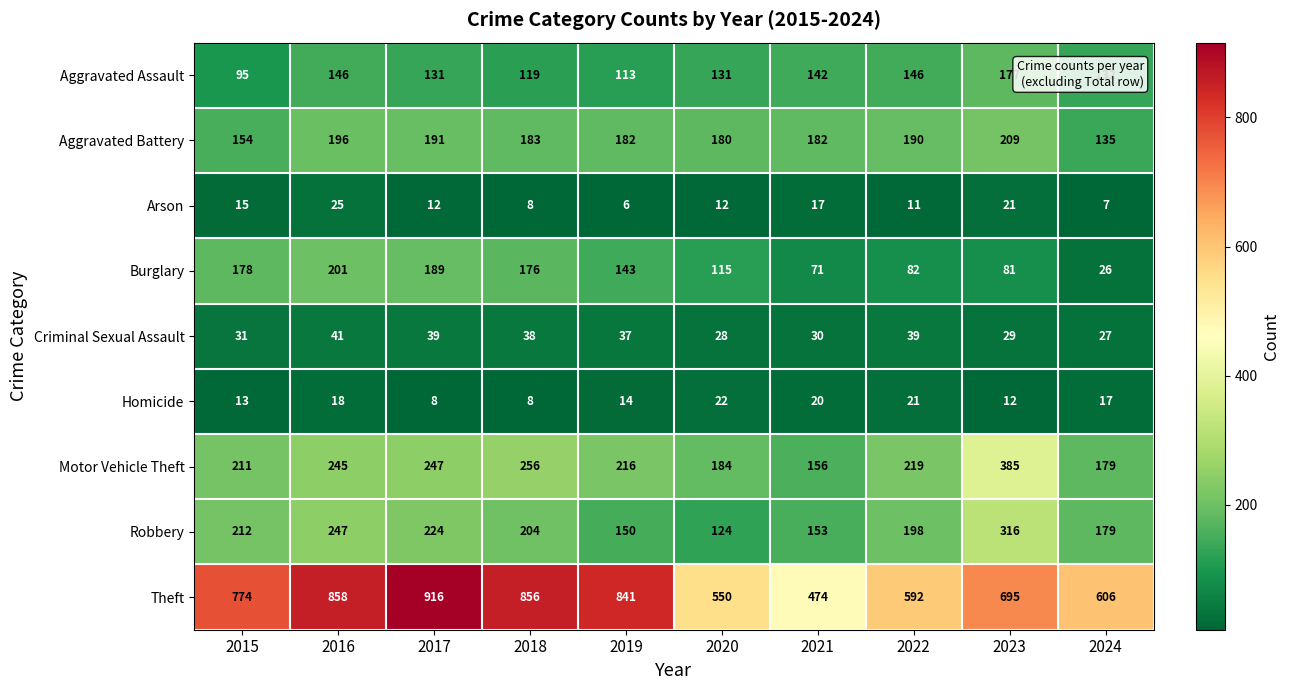

What is the difference between the Robbery values at 2019 and 2016?

97